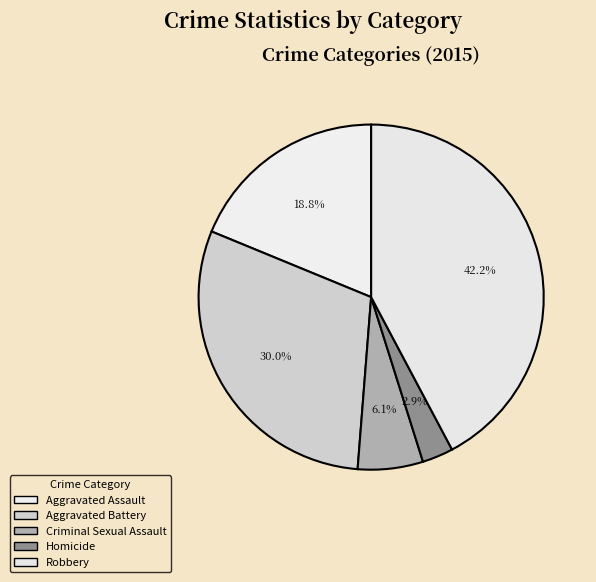

Combined, do Robbery and Criminal Sexual Assault account for over 50%?

No